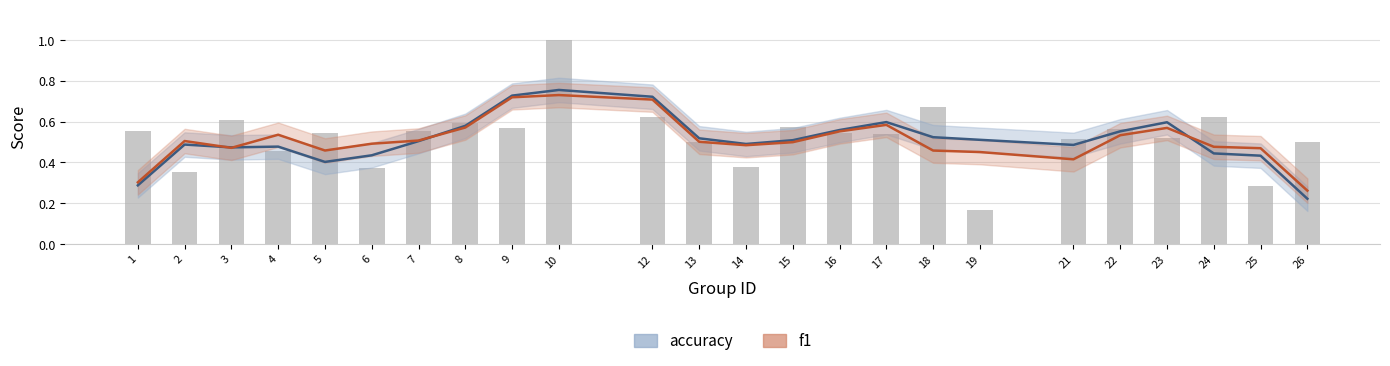

Is it true that the value at 22 is 0.6?

True